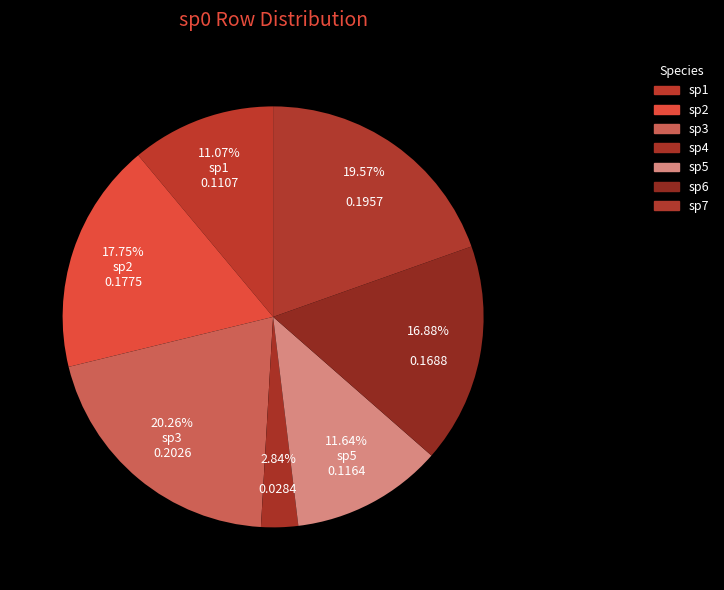

How many segments does this pie chart have?

7